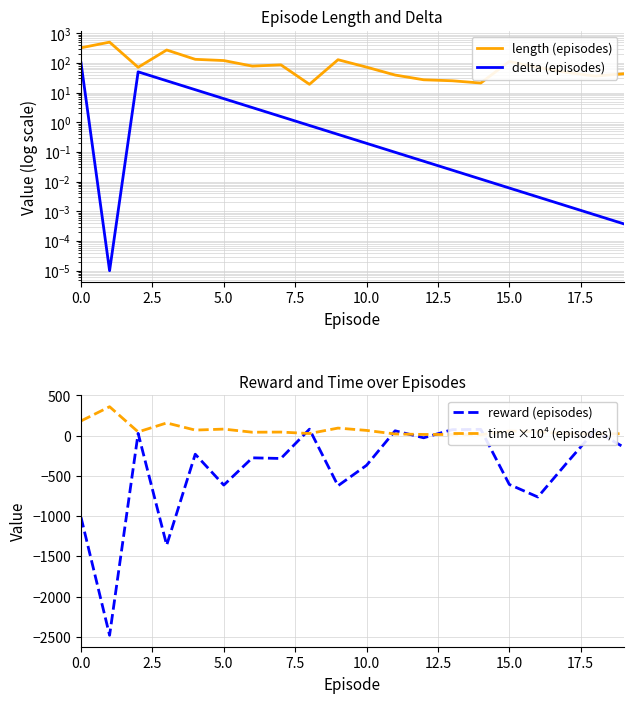

How many data points in length (episodes) are less than 72?

10